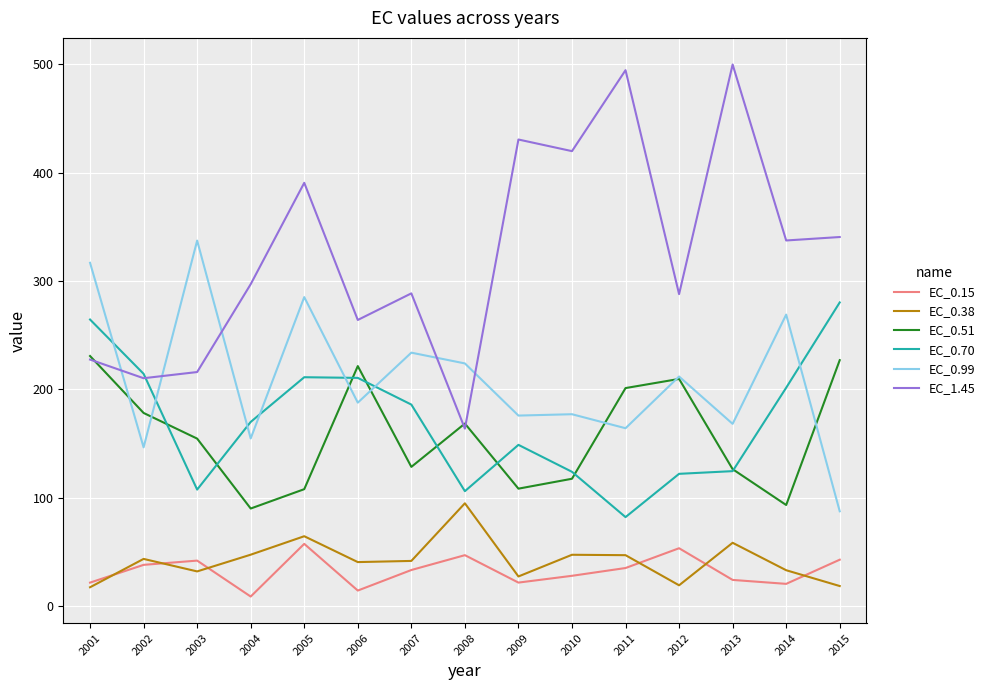

Between 2009 and 2012, which series saw the biggest shift?

EC_1.45